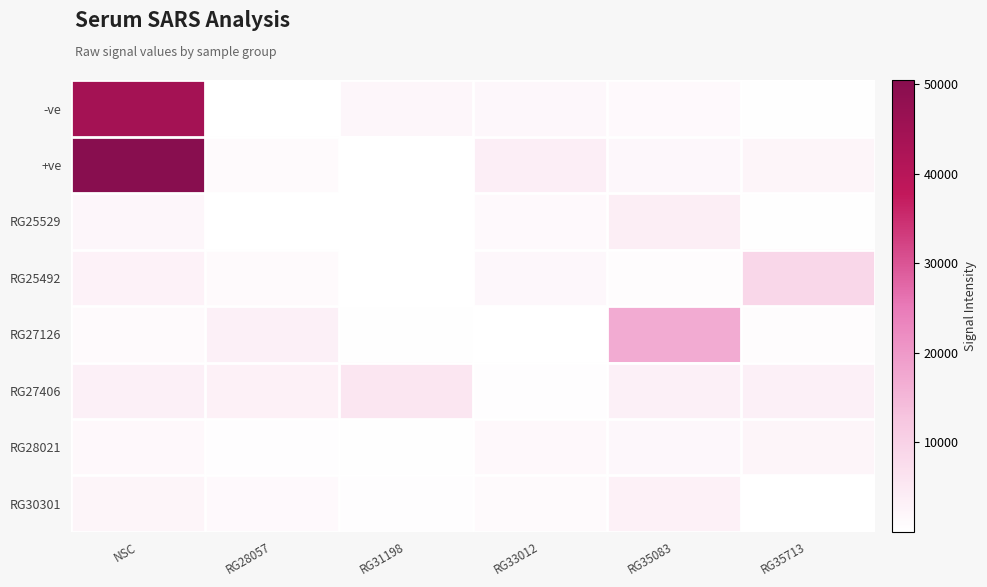

Which series has the largest total across all categories?

+ve